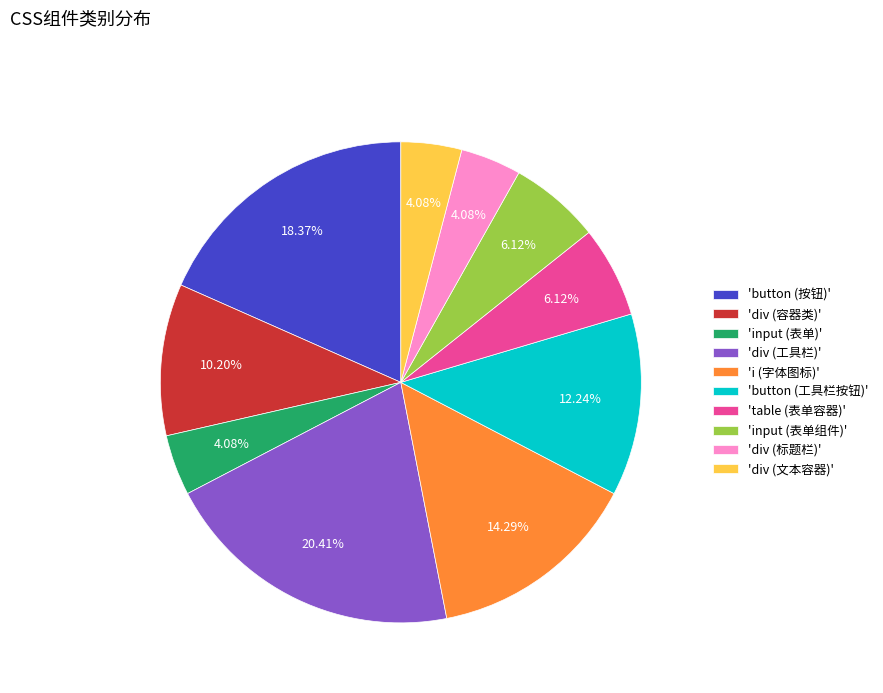

Is the sum of 'button (按钮)' and 'div (文本容器)' greater than half?

No